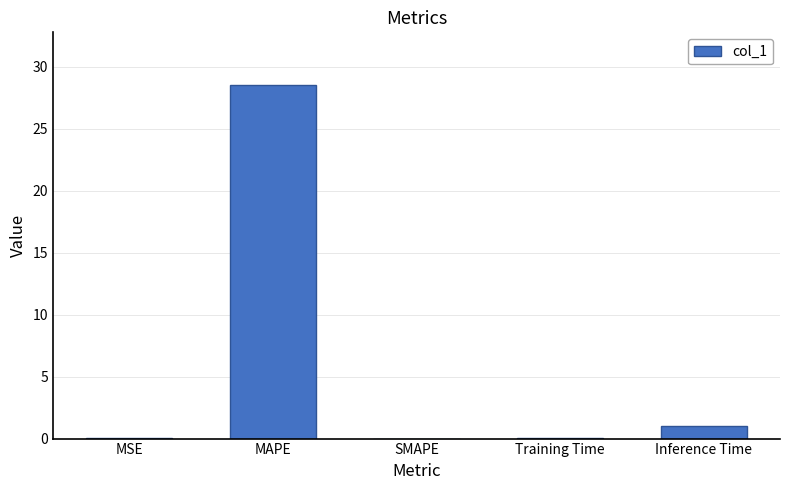

What is the sum of the values at SMAPE and MAPE?

28.5